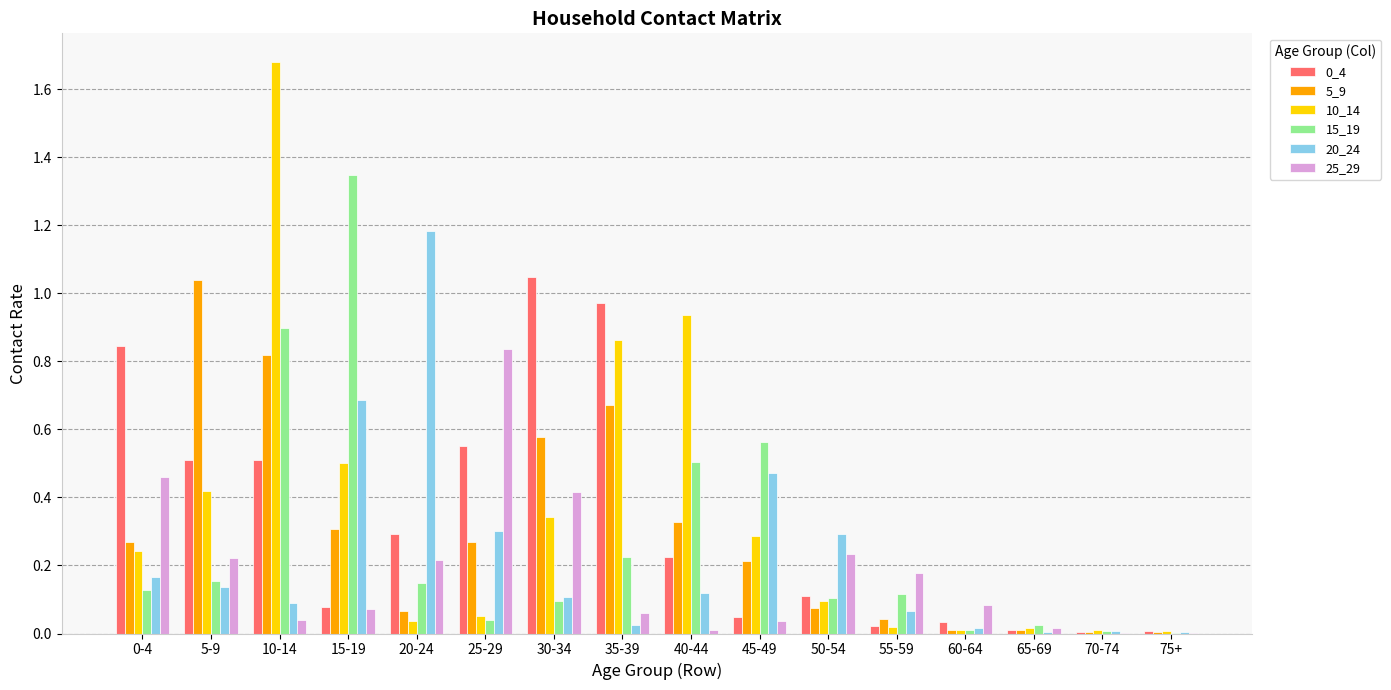

Is the value of 5_9 at 70-74 greater than the value of 15_19 at 35-39?

No